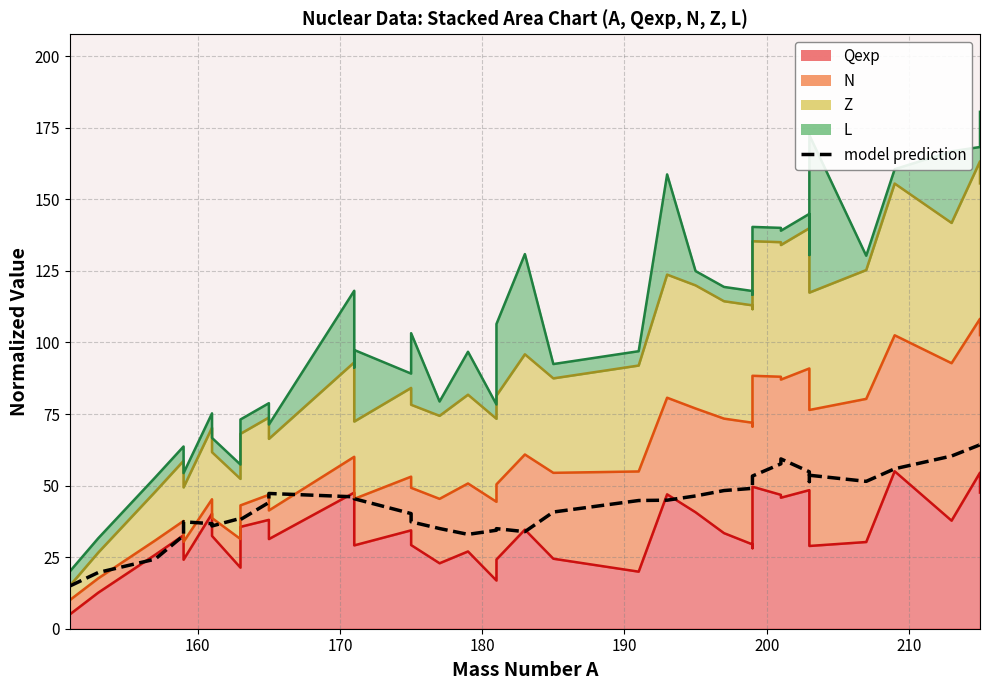

Which series has the largest range (max minus min)?

L (line)